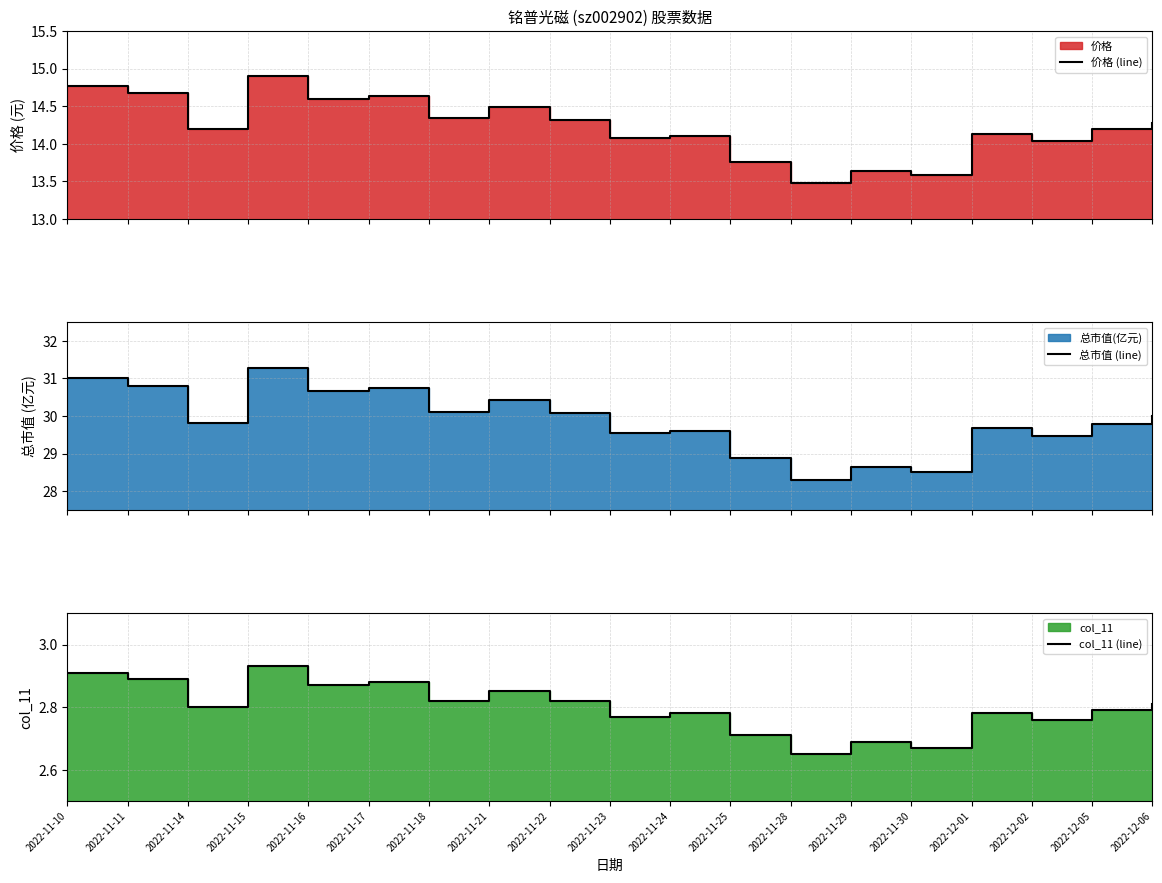

At which category does the chart reach its peak across all series?

2022-11-15